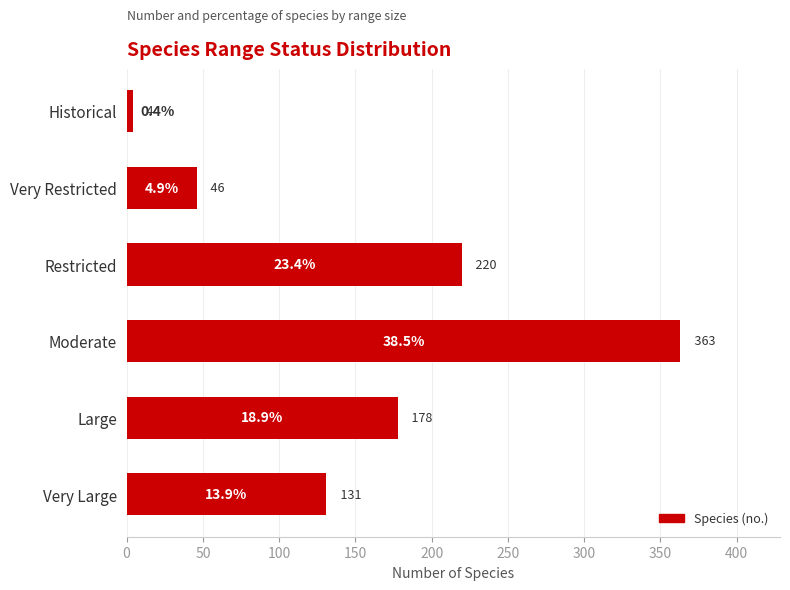

True or false: the data shows 56 at Very Large.

False